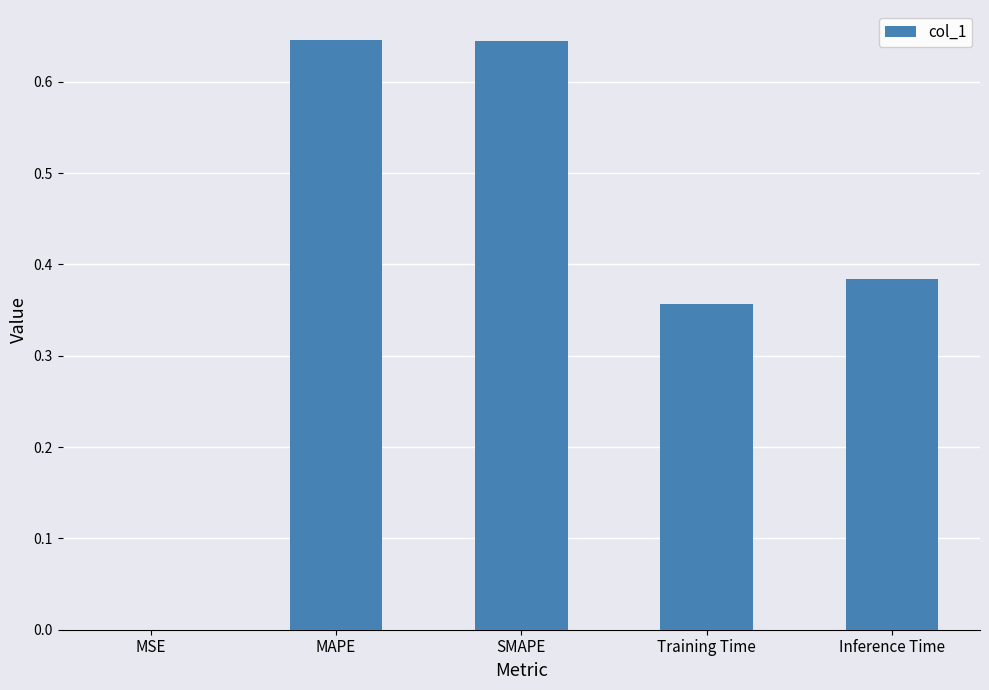

What is the sum of the values at Training Time and Inference Time?

0.7